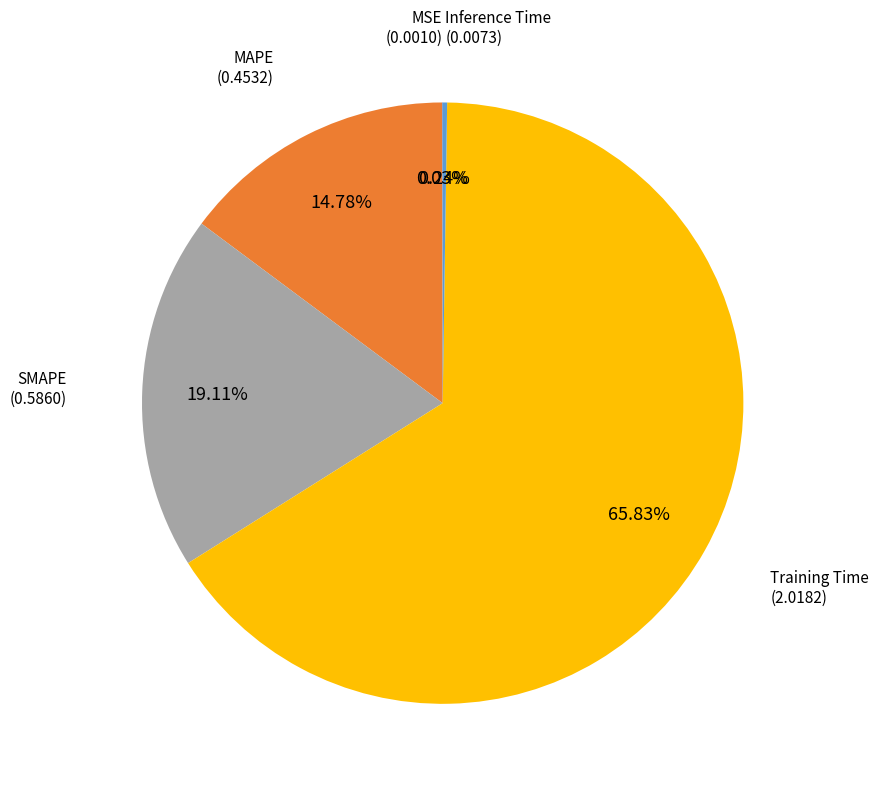

Is there any slice that represents more than half of the pie?

Yes